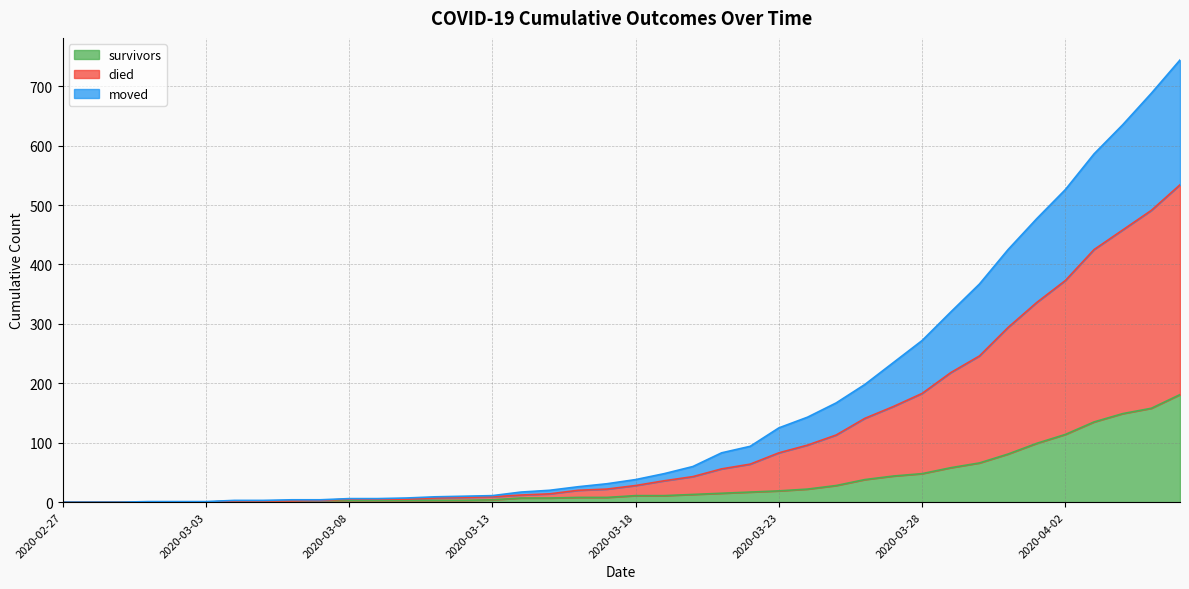

True or false: survivors and moved cross at least once.

False